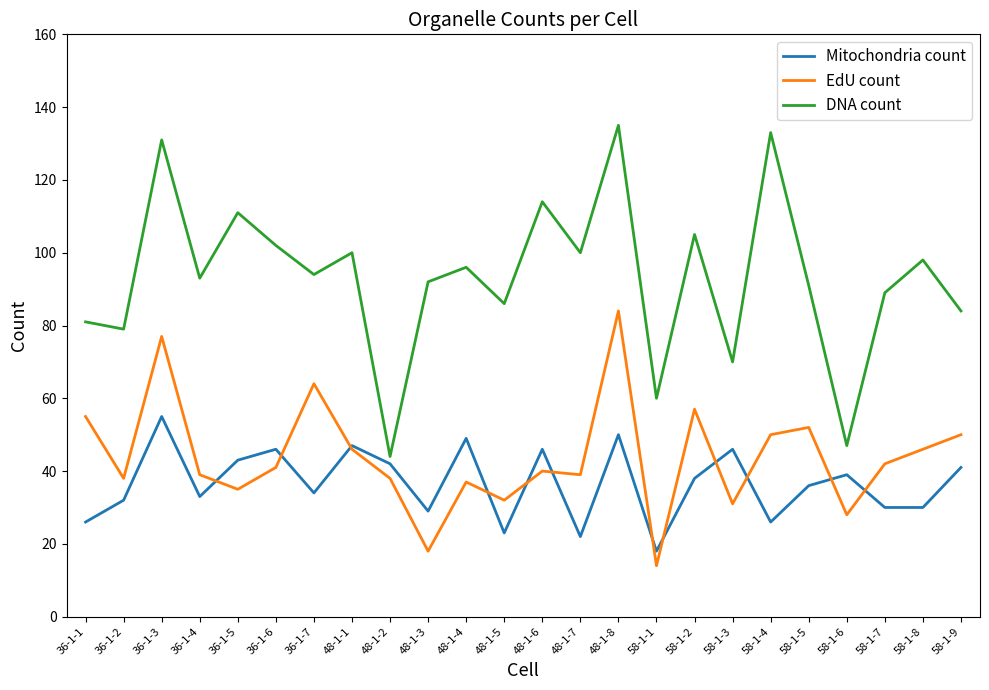

What is the highest value of the Mitochondria count series?

55